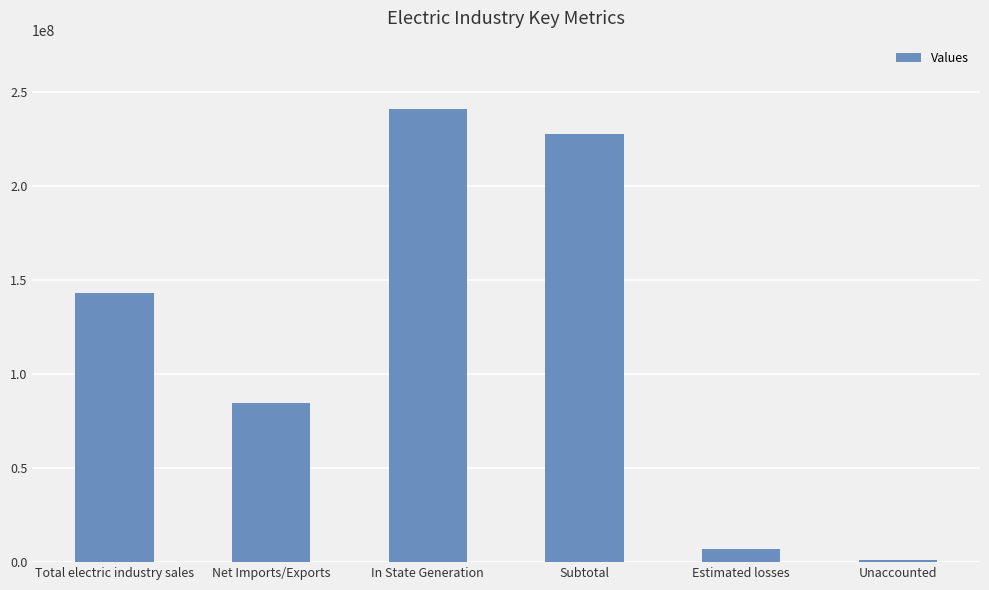

What is the label of the 2nd bar from the left?

Net Imports/Exports